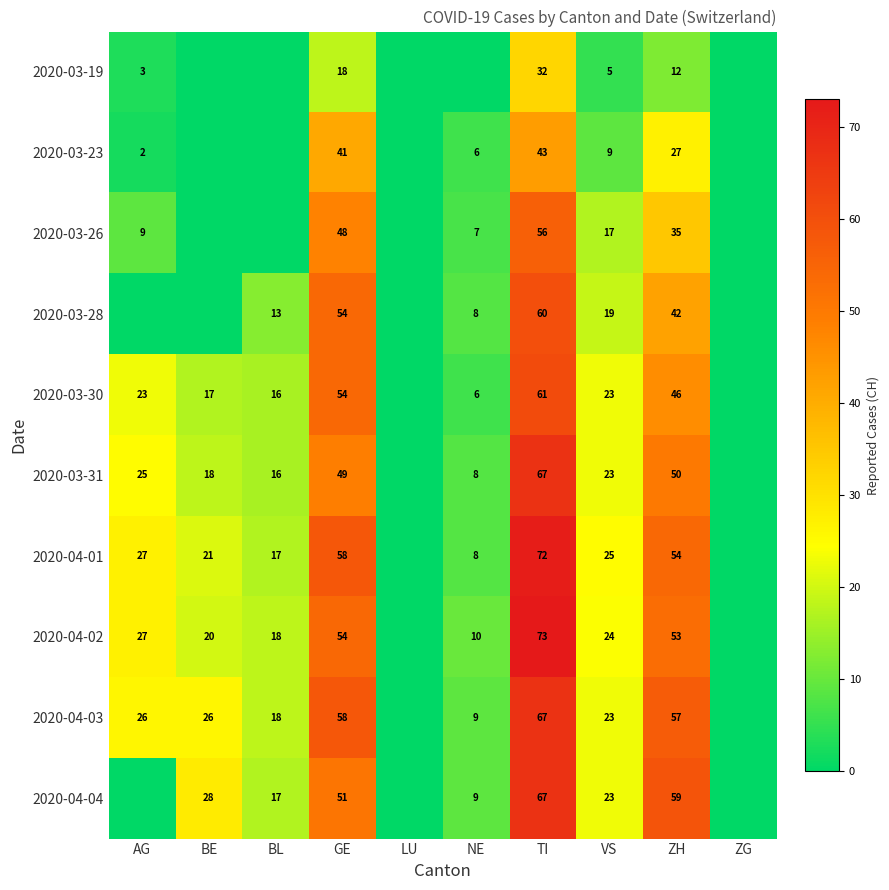

What is the total value across all series at ZH?

435